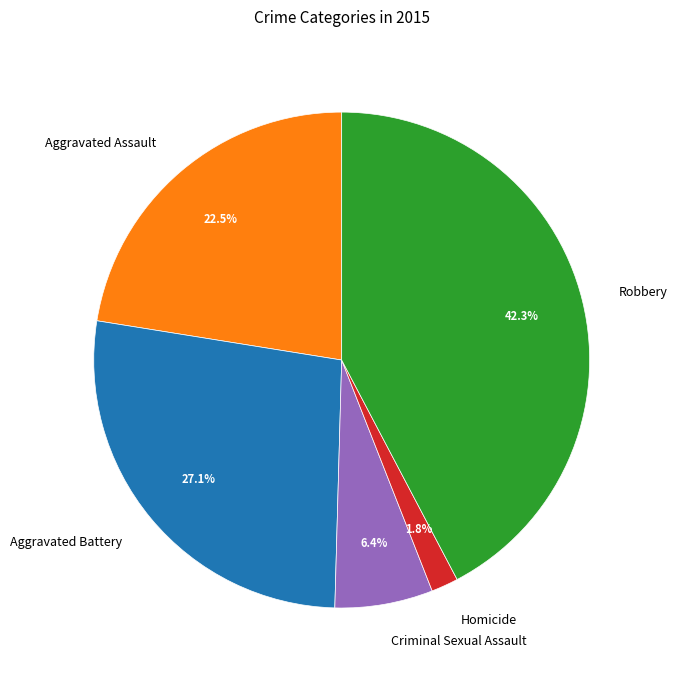

How many slices are in this pie chart?

5